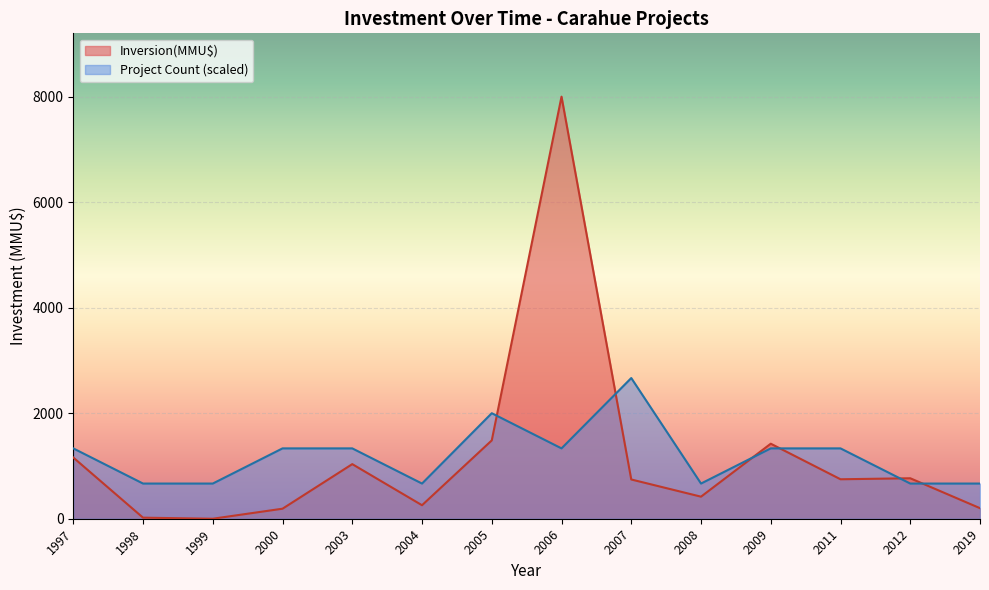

The value of Inversion(MMU$) at 2006-12 is 350. True or false?

False